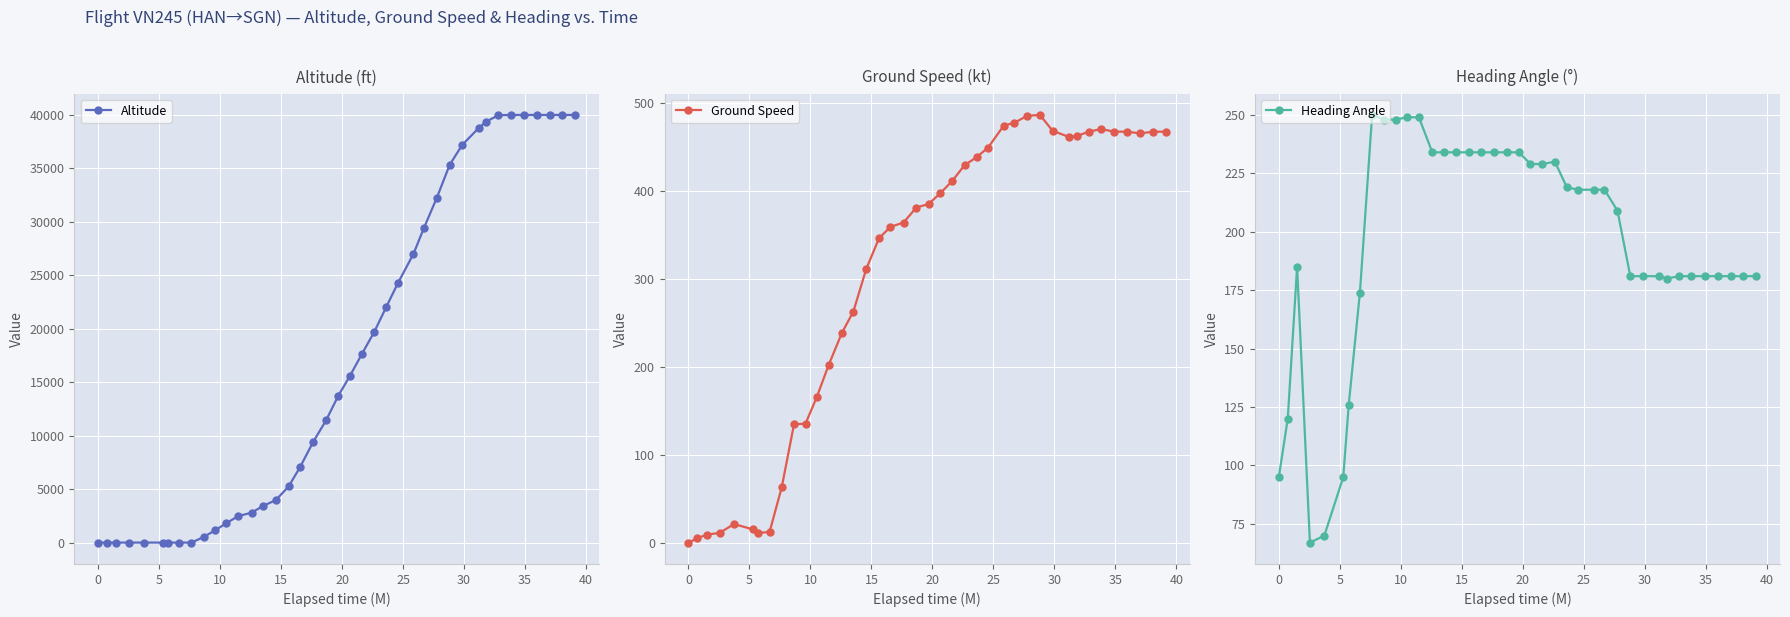

True or false: Altitude has more than 2 interior local peaks.

False